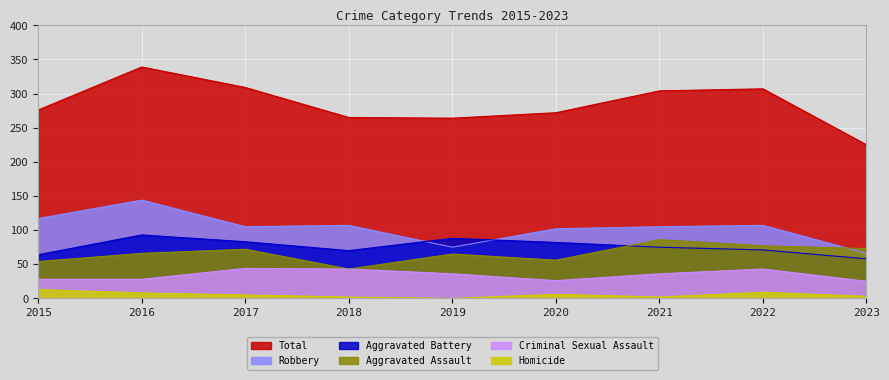

True or false: Criminal Sexual Assault has a value of 28 at 2016.

True